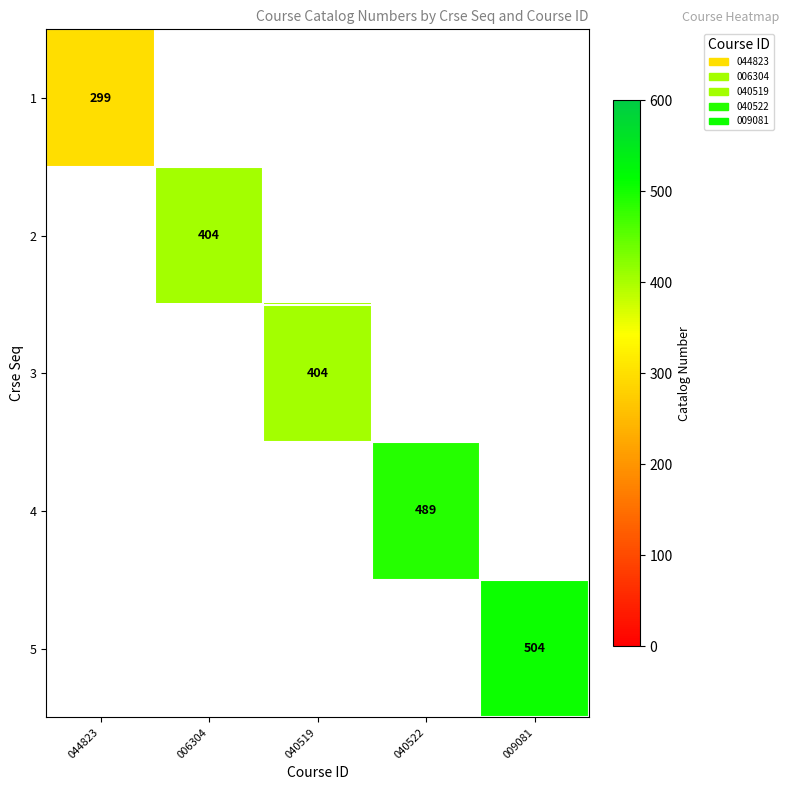

True or false: 5 has a value of 327 at 009081.

False